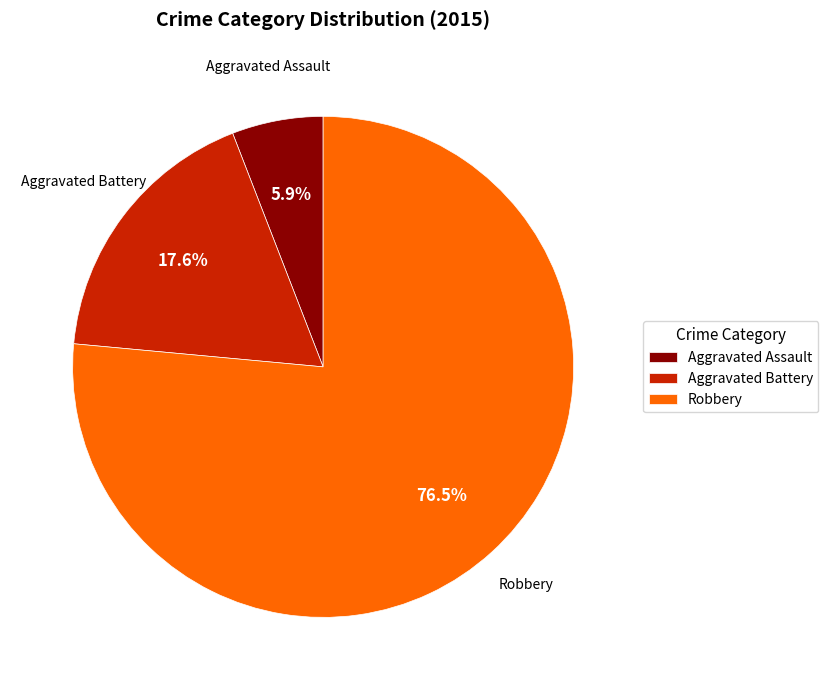

What is the total percentage of Robbery and Aggravated Battery?

94.1%